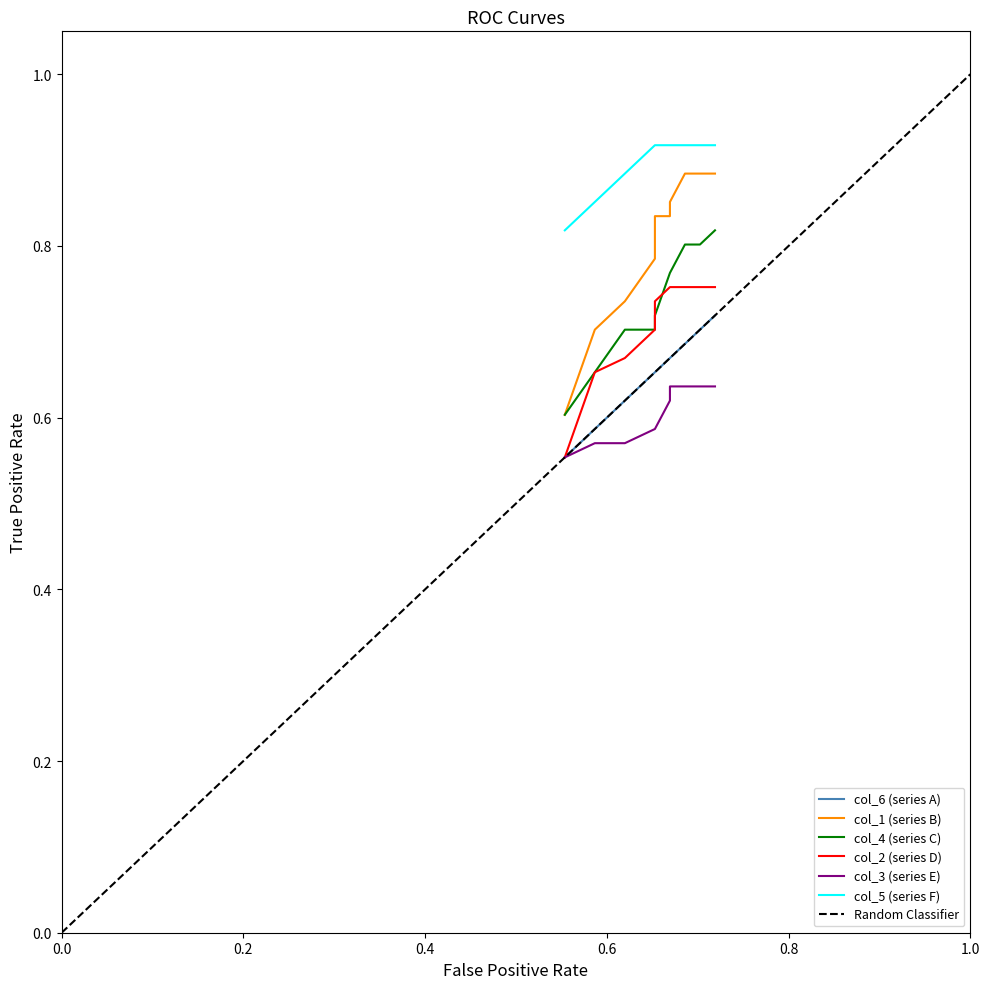

True or false: col_3 and col_2 intersect in this chart.

False